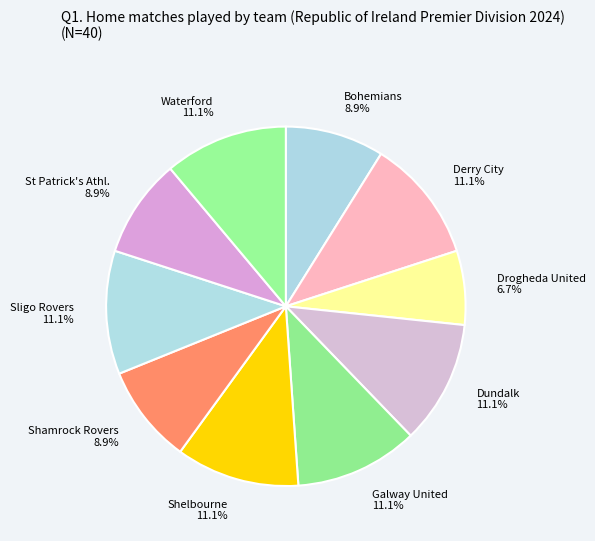

Approximately how many times larger is the value at Waterford 11.1% compared to Dundalk 11.1%?

1.0